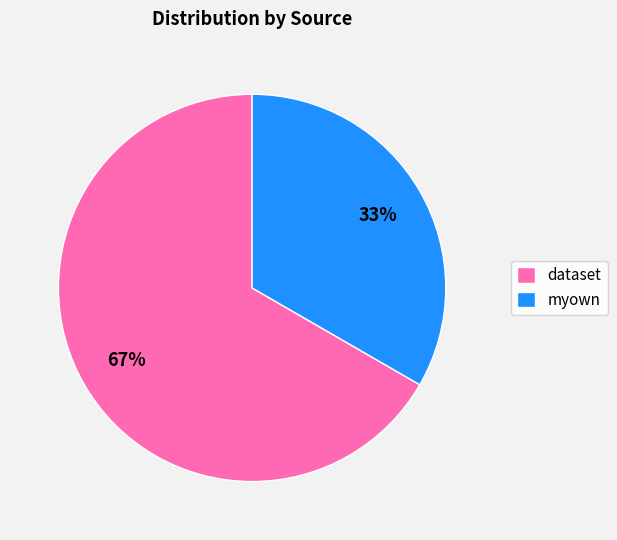

Rank the categories by value from lowest to highest.

myown, dataset